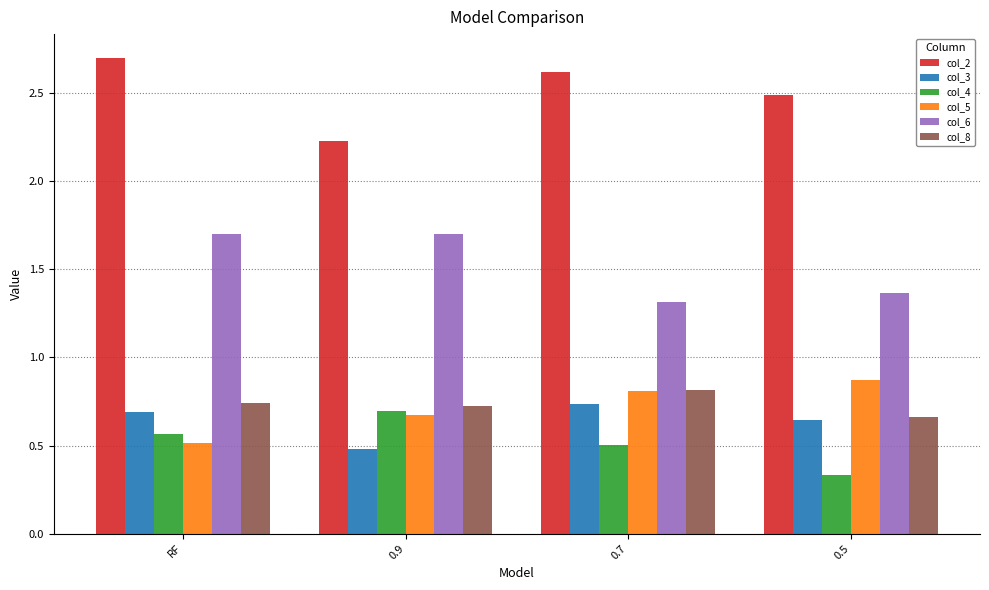

Where is col_8 nearest to the value 0?

0.5